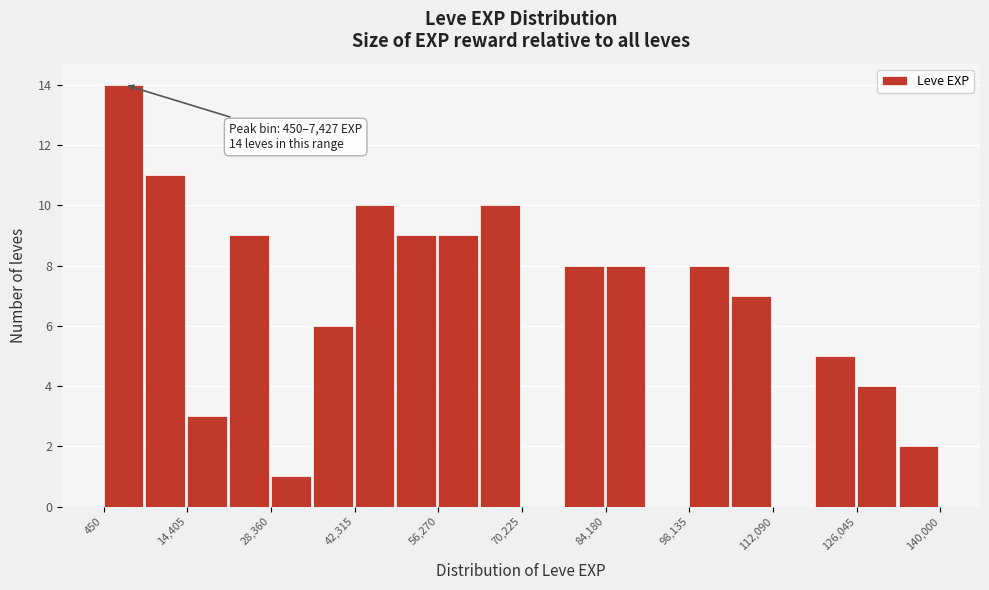

Around what value on the x-axis is the tallest bar? Give the approximate position of its centre, as read against the axis.

4000